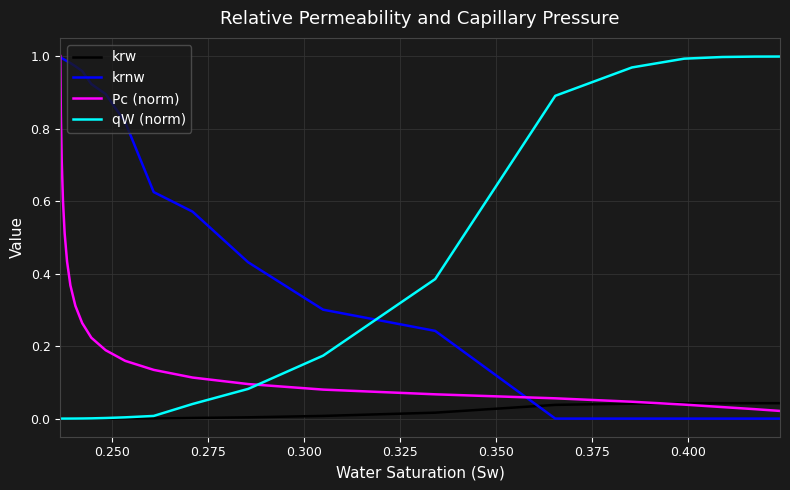

True or false: krw and krnw cross at least once.

True